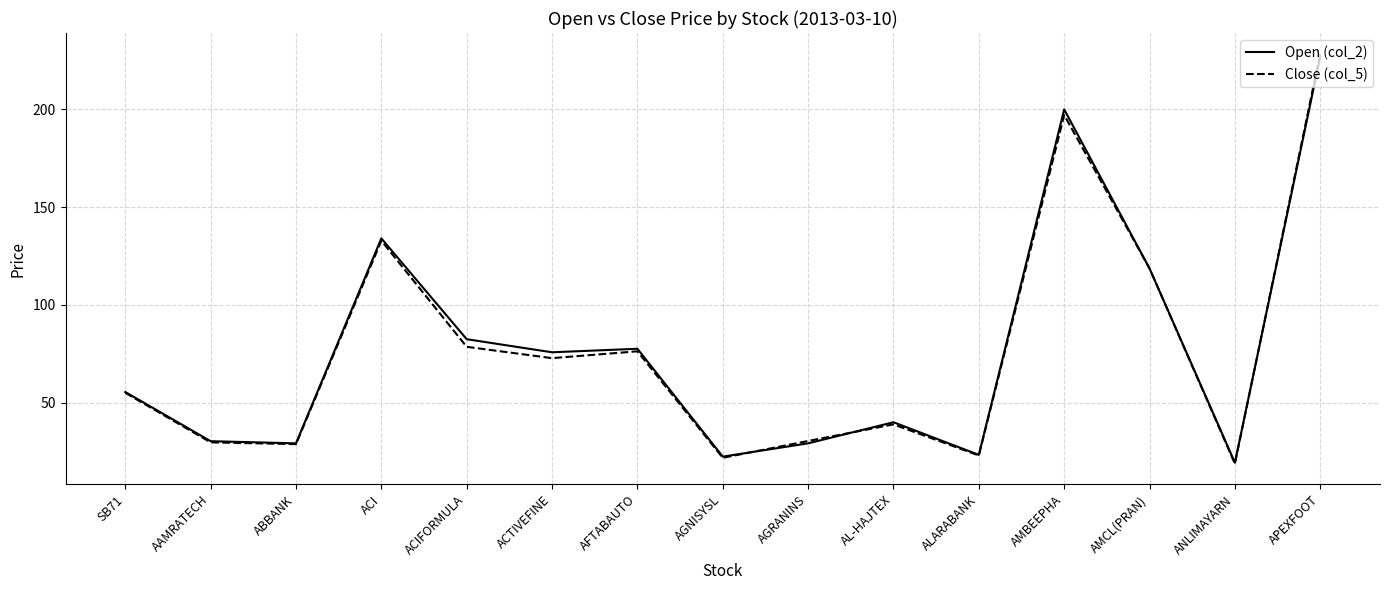

What are all the series names shown in the legend?

Open (col_2), Close (col_5)